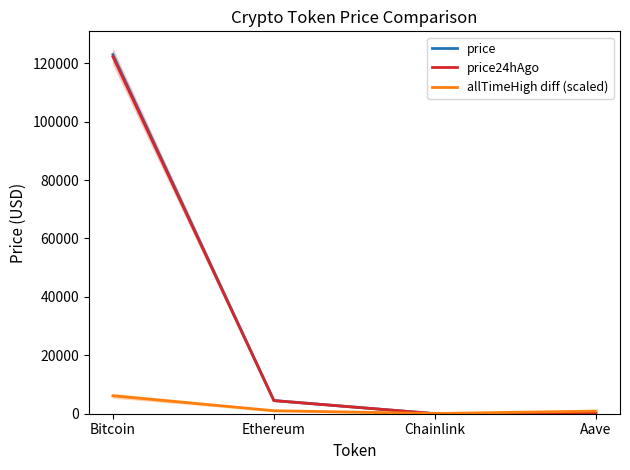

What is the average value of the price series?

31941.2